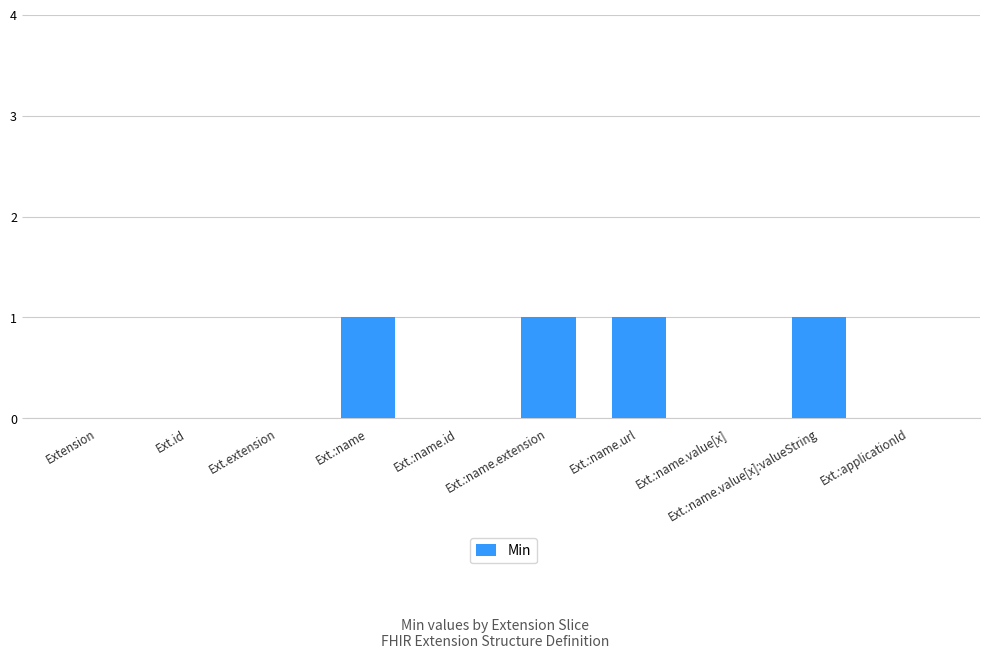

Reading left to right, transcribe all the data shown in this chart.

Extension=0	Ext.id=0	Ext.extension=0	Ext.:name=1	Ext.:name.id=0	Ext.:name.extension=1	Ext.:name.url=1	Ext.:name.value[x]=0	Ext.:name.value[x]:valueString=1	Ext.:applicationId=0